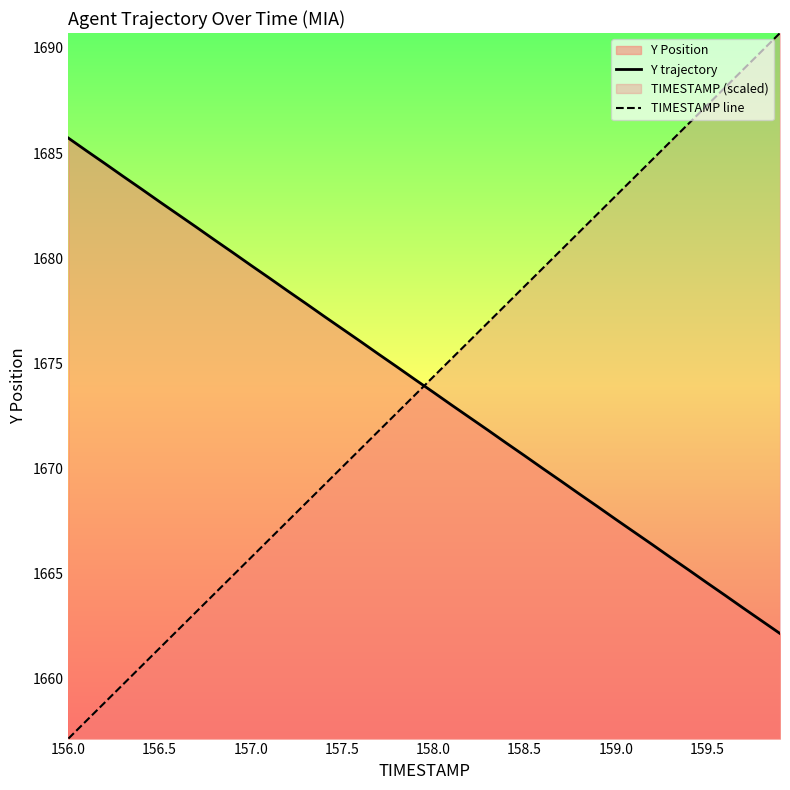

True or false: TIMESTAMP line has more than 2 interior local peaks.

False